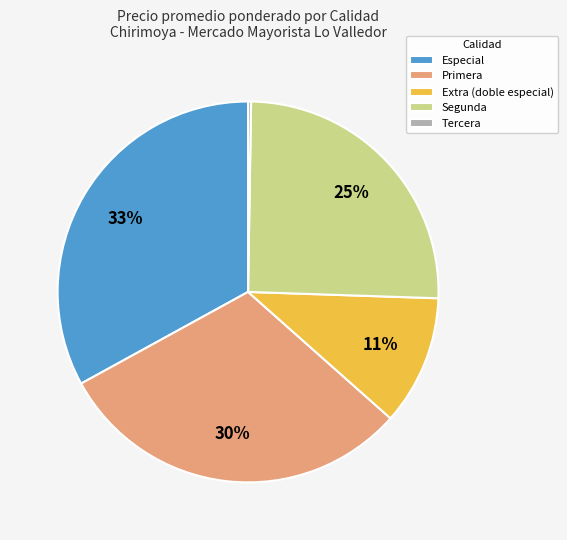

Is there any slice that represents more than half of the pie?

No